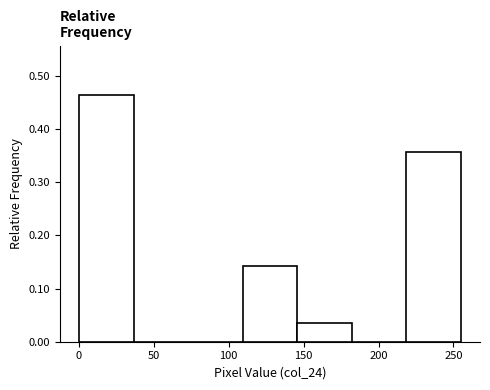

What is the height of the bar covering 145 to 180 on the x-axis? Neither the bar edges nor the heights are printed on the chart, so give them approximately, as read against the axes.

0.04